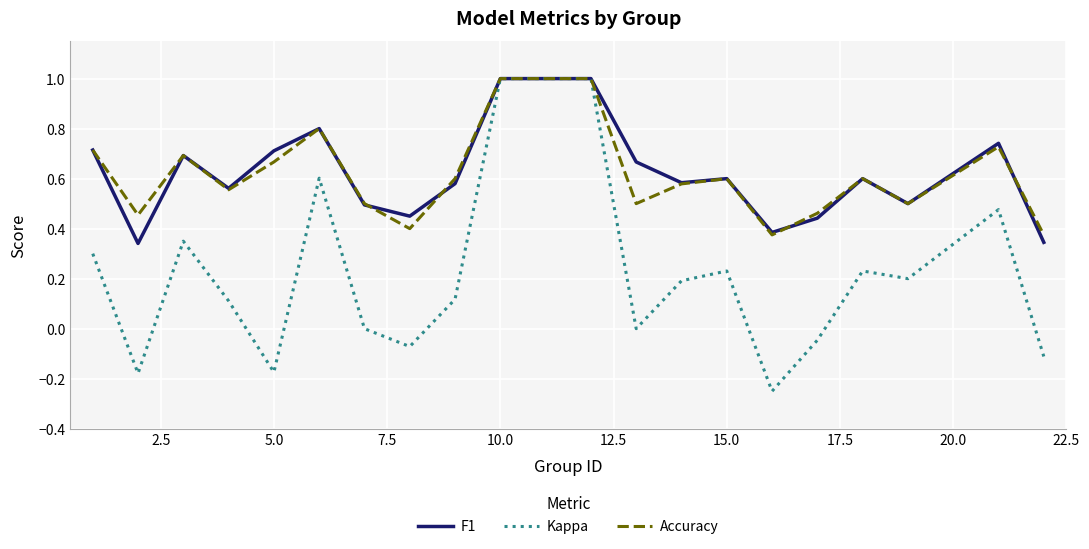

Which series has the largest range (max minus min)?

Kappa